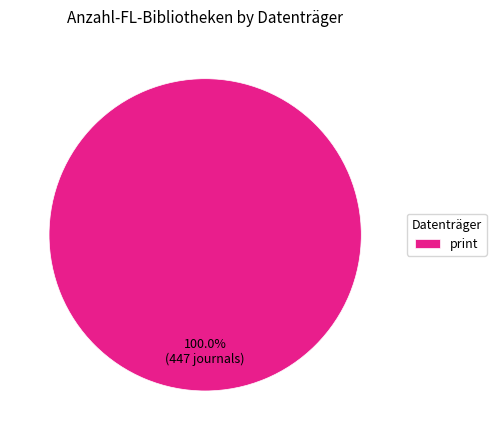

Rank the categories by value from lowest to highest.

print